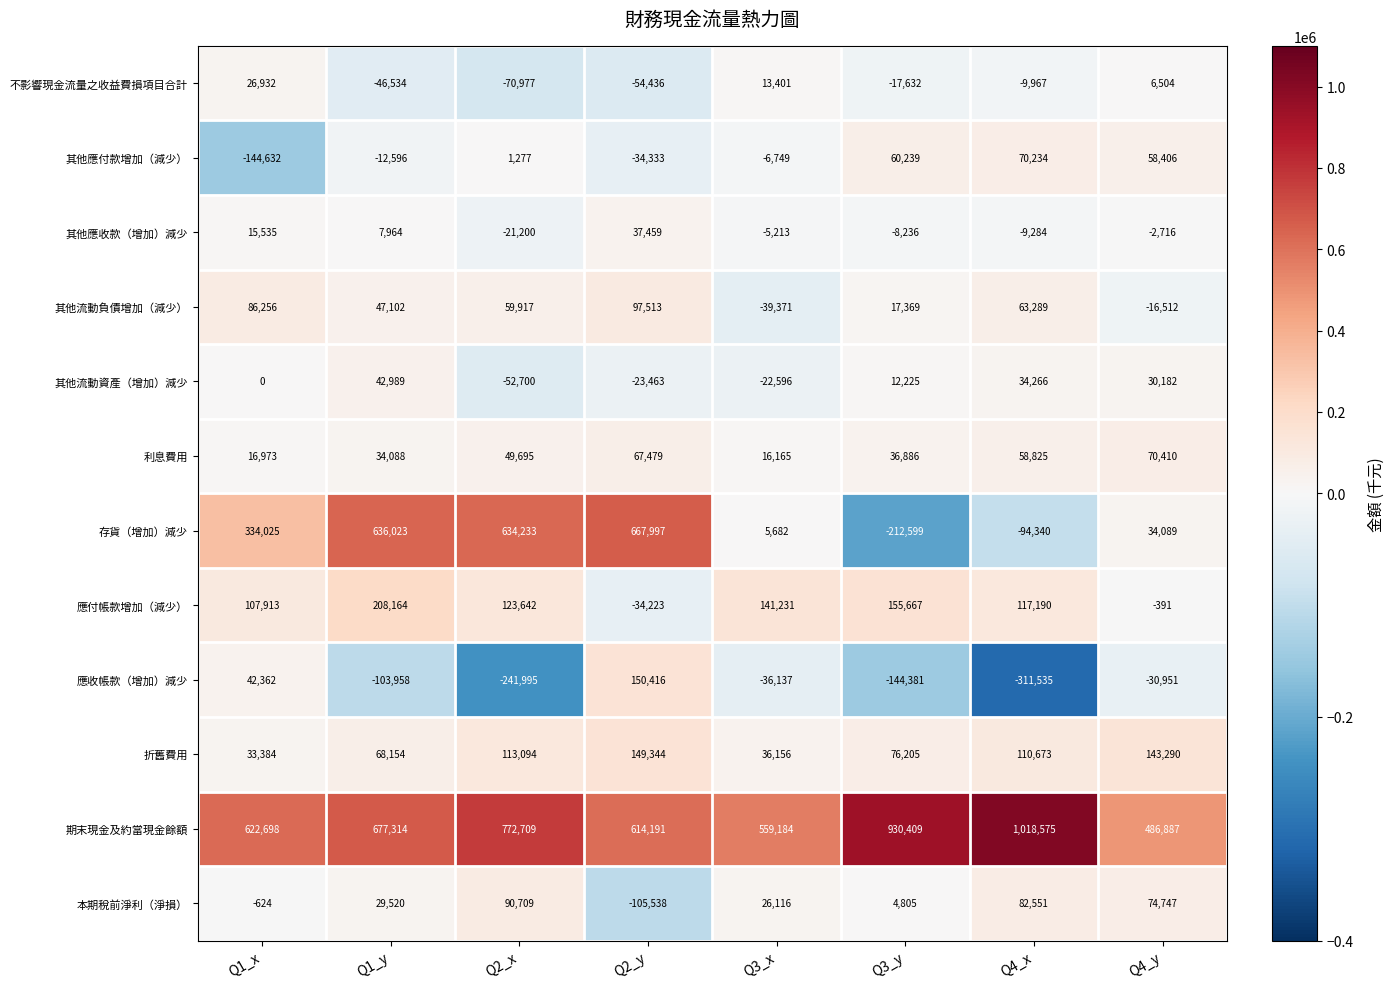

Which category has the highest value across all series?

Q4_x